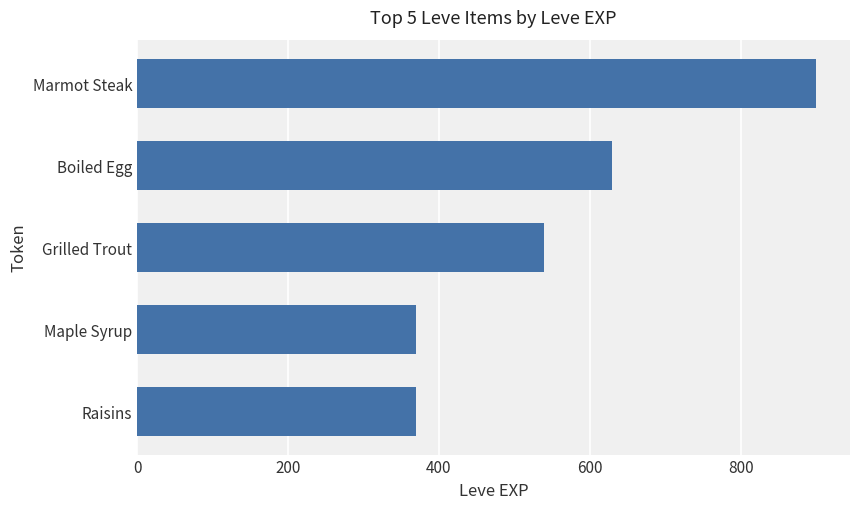

What is the approximate value at Grilled Trout?

540